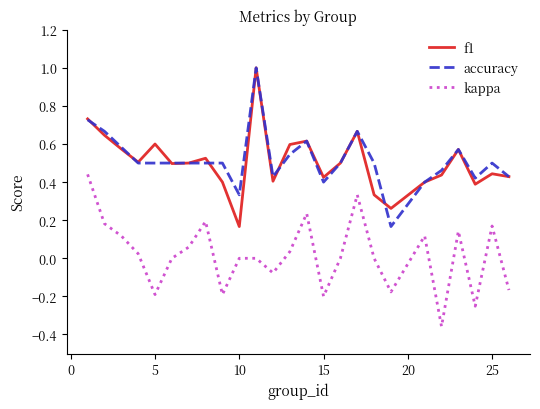

True or false: f1 and kappa intersect in this chart.

False